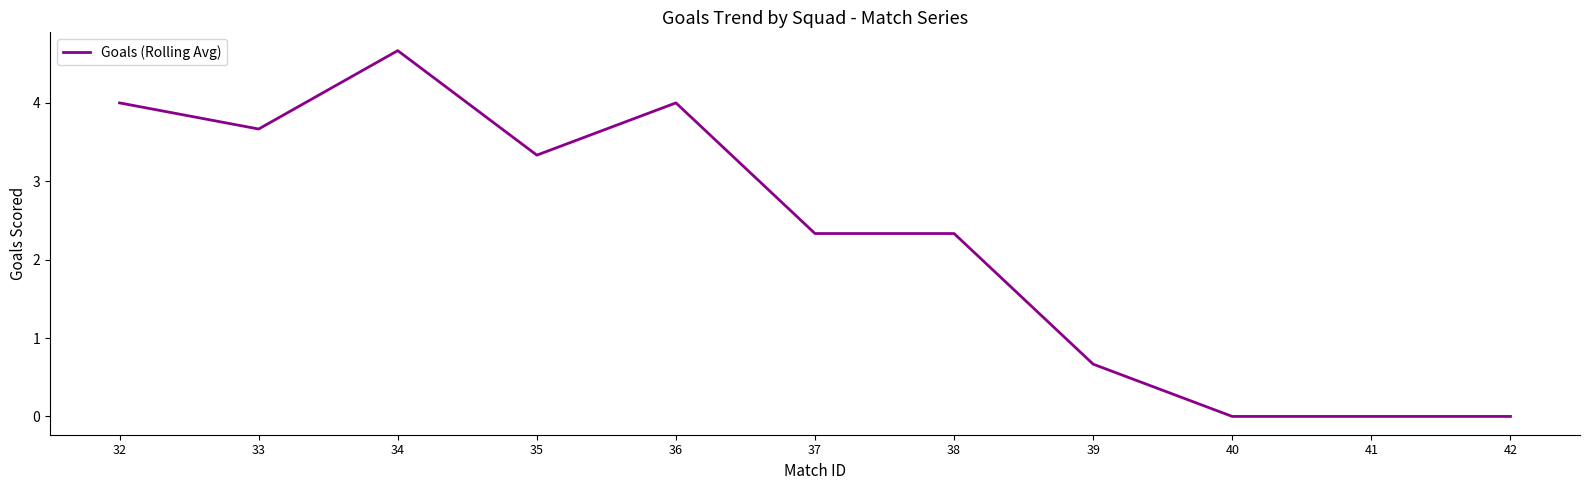

Reading left to right, transcribe all the data shown in this chart.

32=4.0	33=3.7	34=4.7	35=3.3	36=4.0	37=2.3	38=2.3	39=0.7	40=0.0	41=0.0	42=0.0